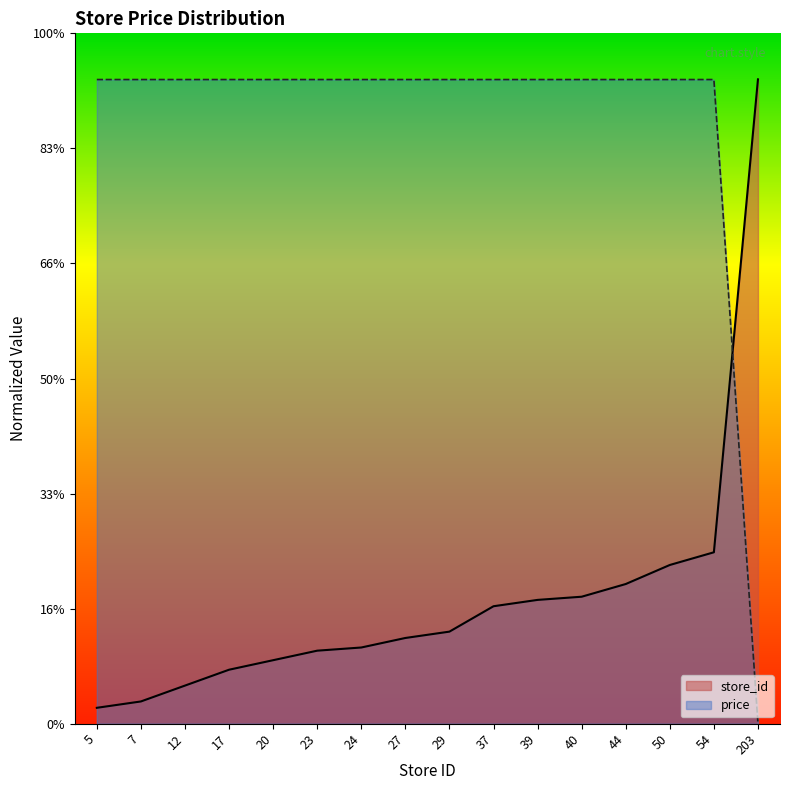

How many data points does each series have?

16